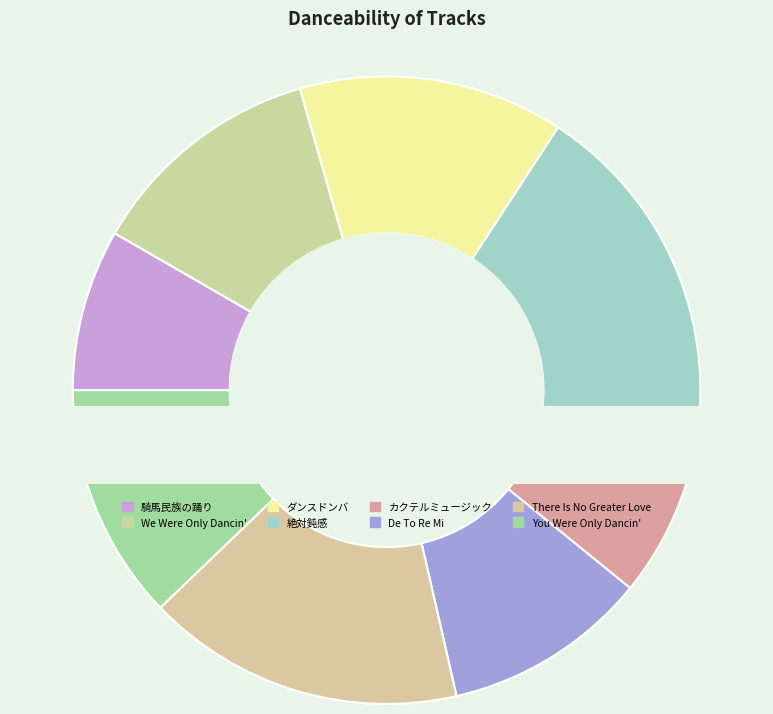

To the nearest percent, what is the combined percentage of 絶対鈍感 and 騎馬民族の踊り?

26%